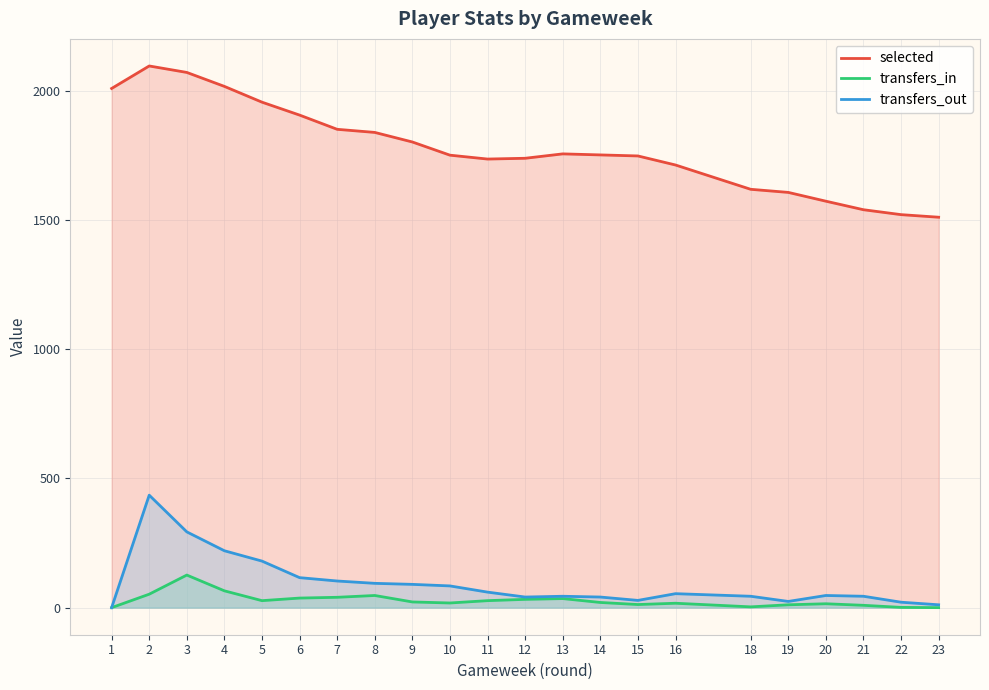

How many series are shown in this chart?

3